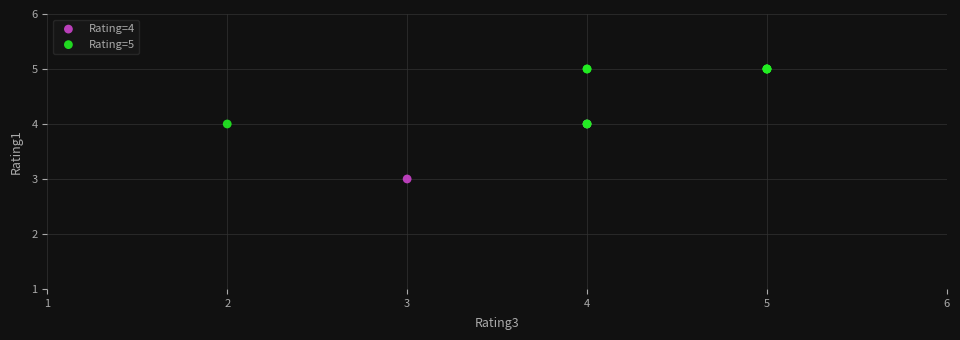

Which series contains the highest Y value?

Rating=5